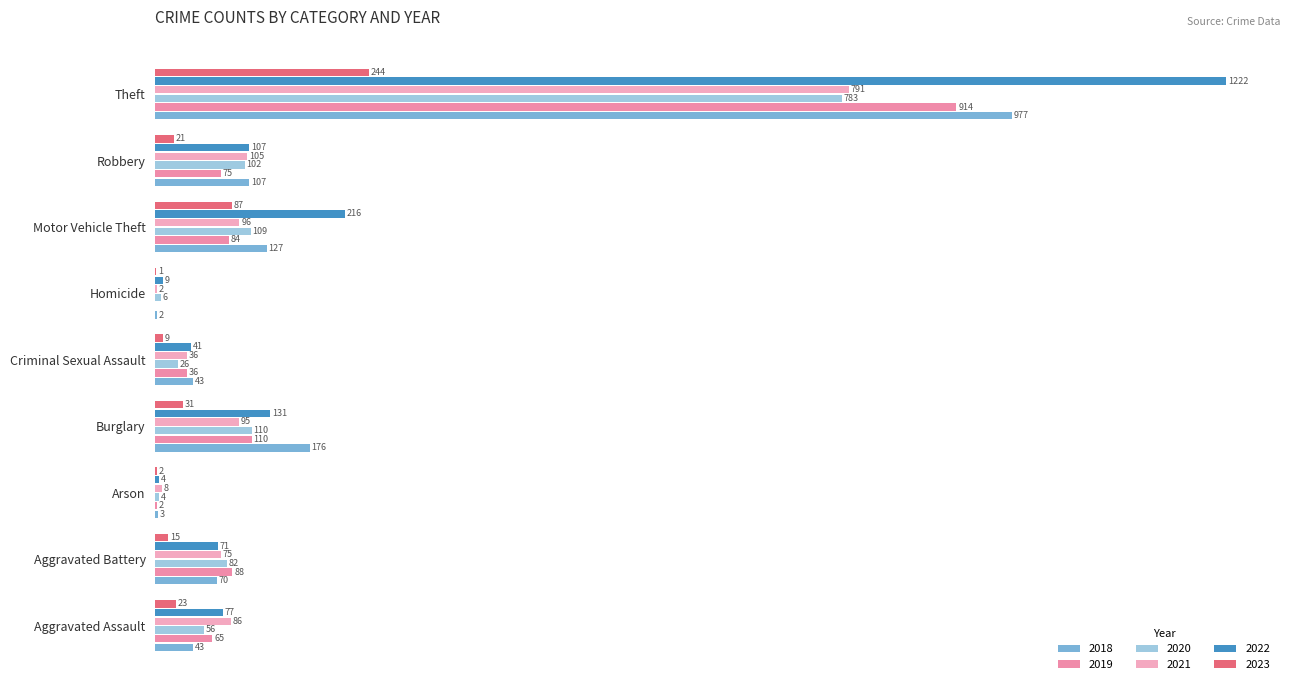

What is the difference between the maximum and minimum values in the 2023 series?

243